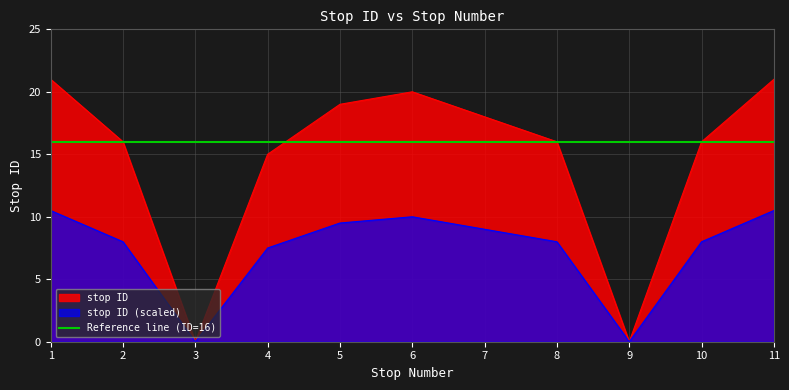

Reading right to left, transcribe all the data shown in this chart.

21	16	0	16	18	20	19	15	0	16	21